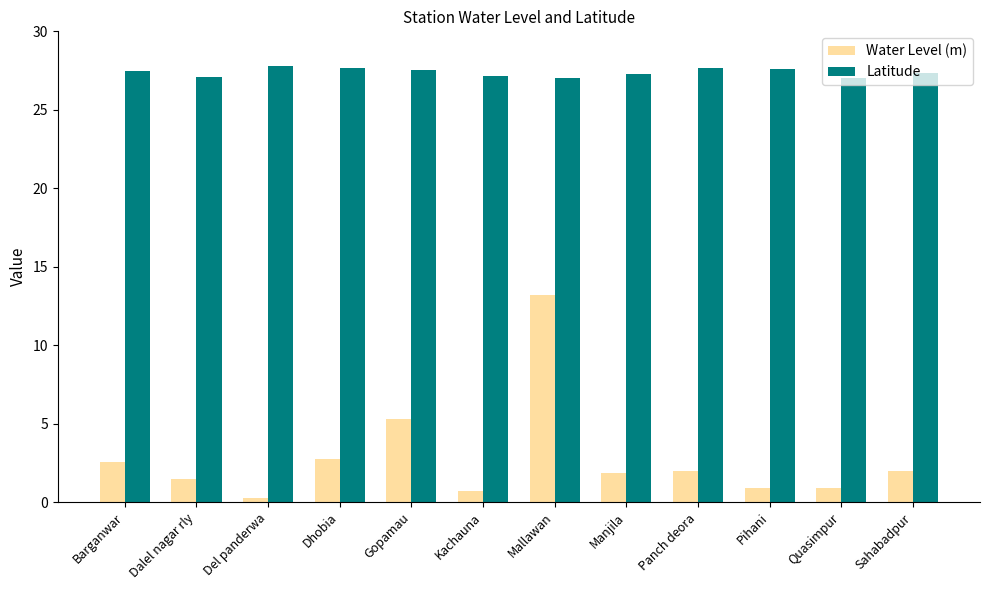

How many groups of bars are there?

12